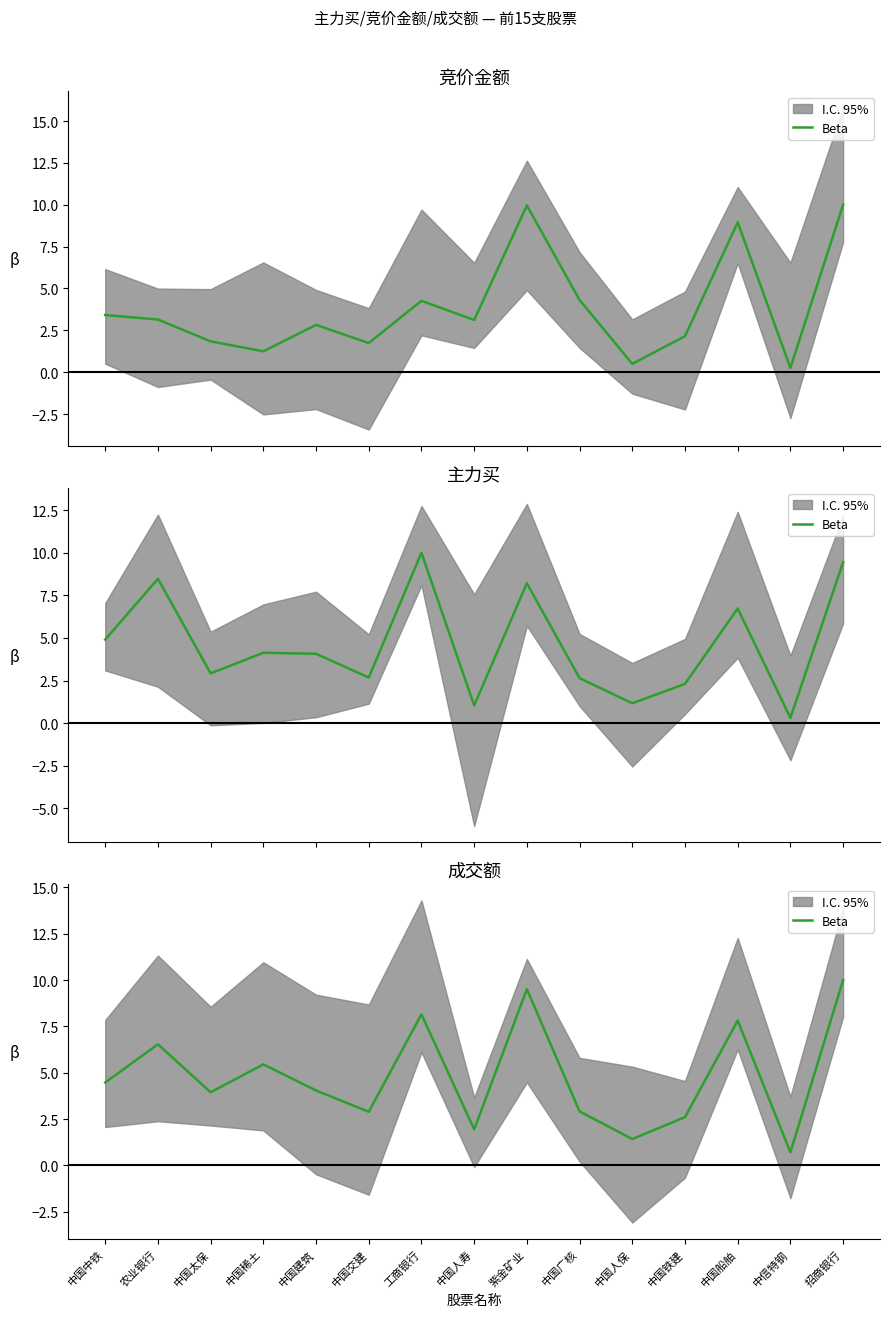

Count the number of categories in the chart.

15